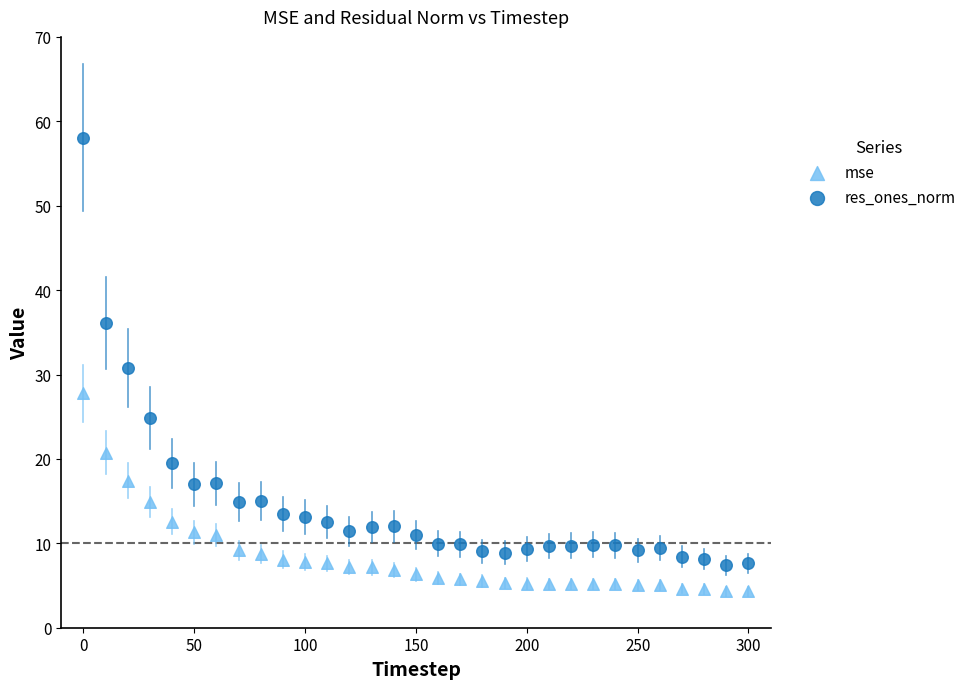

What are all the series names shown in the legend?

mse, res_ones_norm